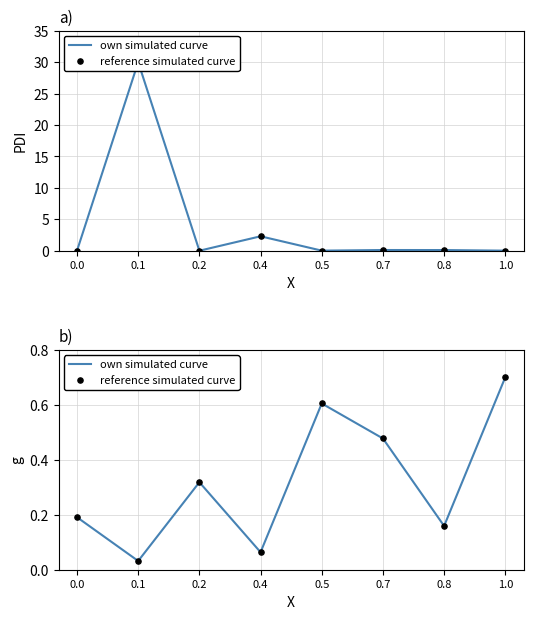

Which series contains the lowest Y value?

own simulated curve